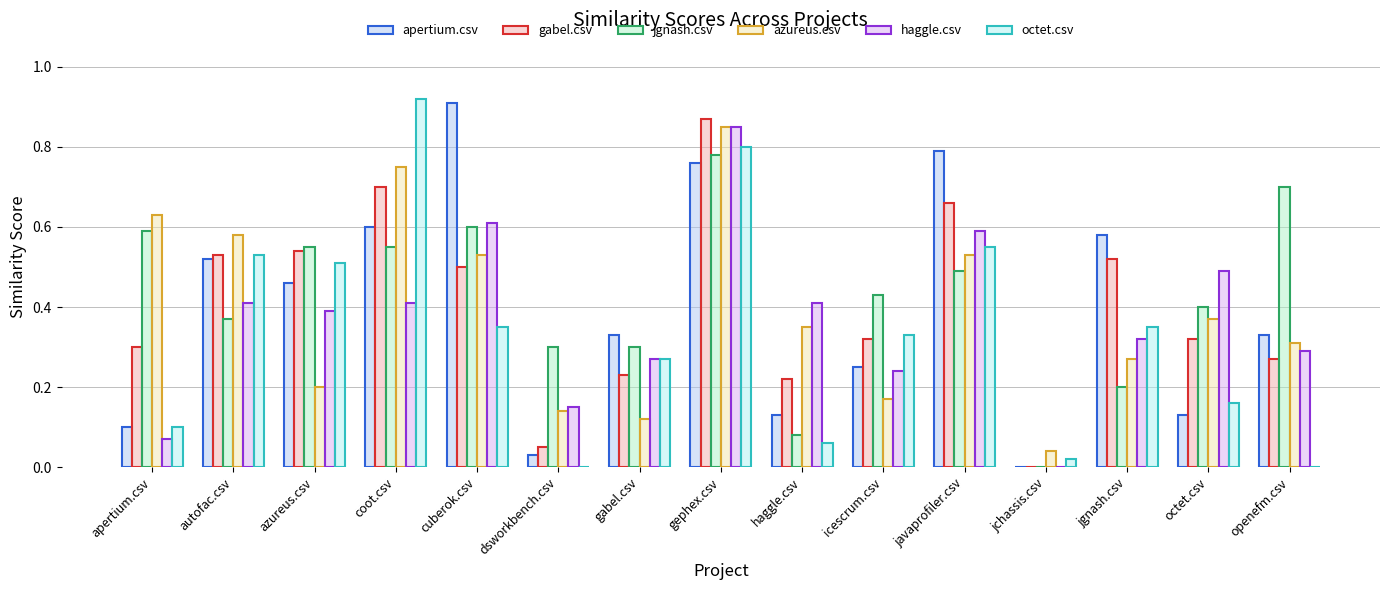

At which category is the sum across all series the highest?

gephex.csv